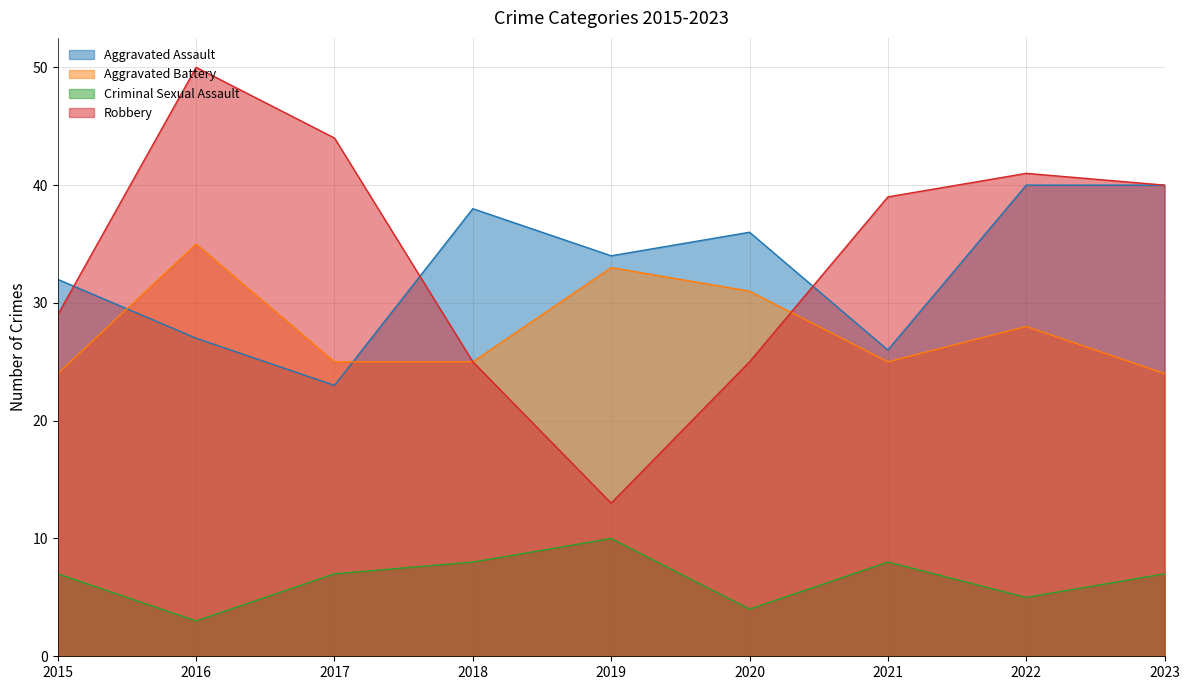

Rank the series by their maximum value, from lowest to highest.

Criminal Sexual Assault, Aggravated Battery, Aggravated Assault, Robbery